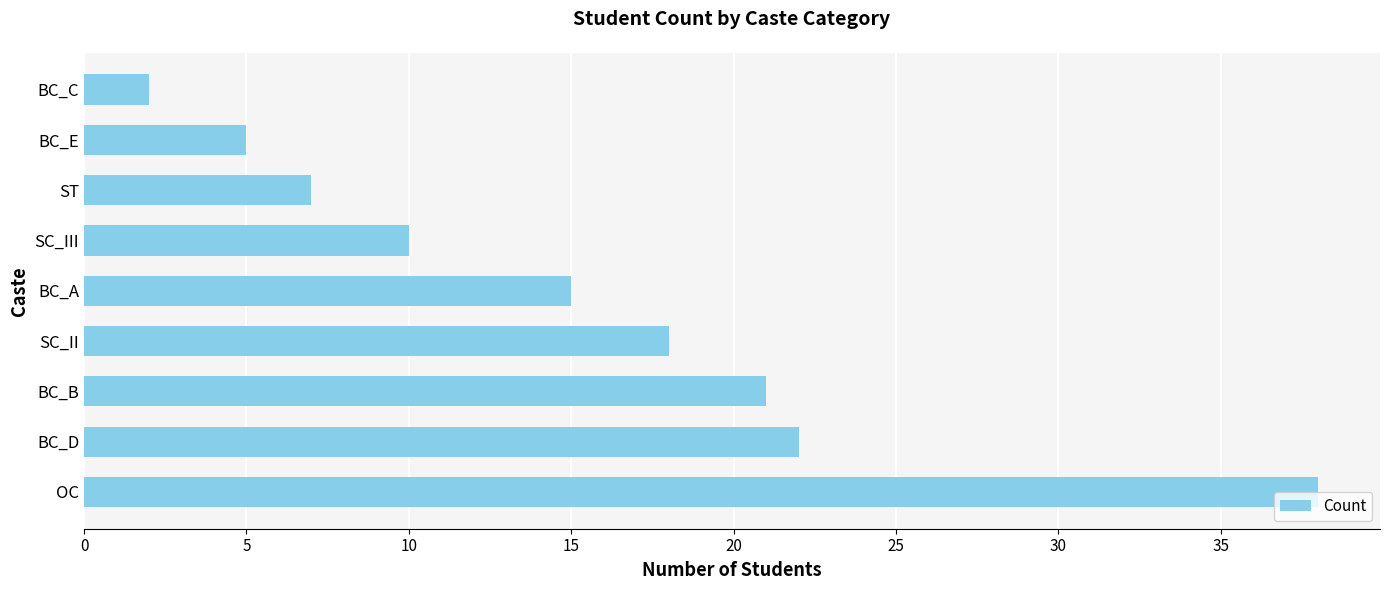

What is the difference between the values at BC_E and SC_III?

5